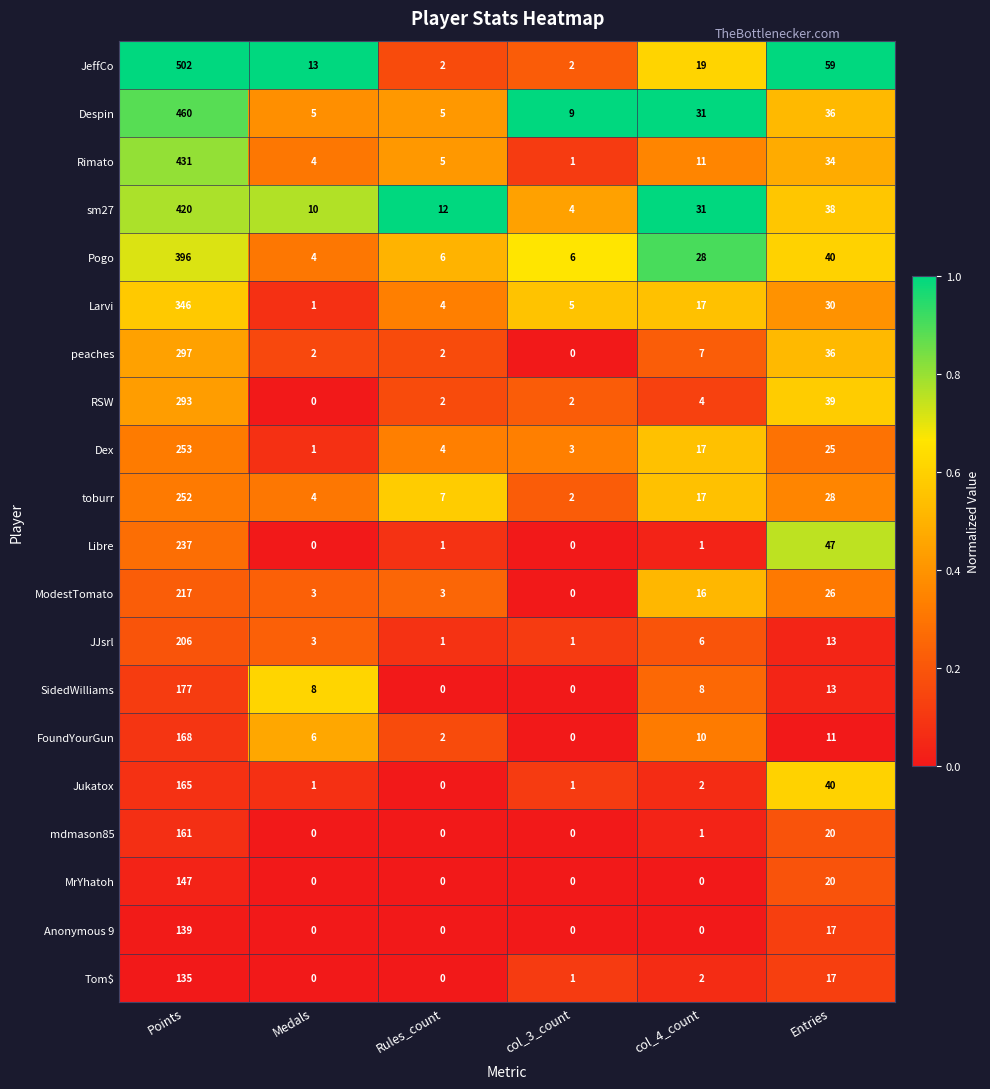

True or false: sm27 has a value of 16 at Medals.

False